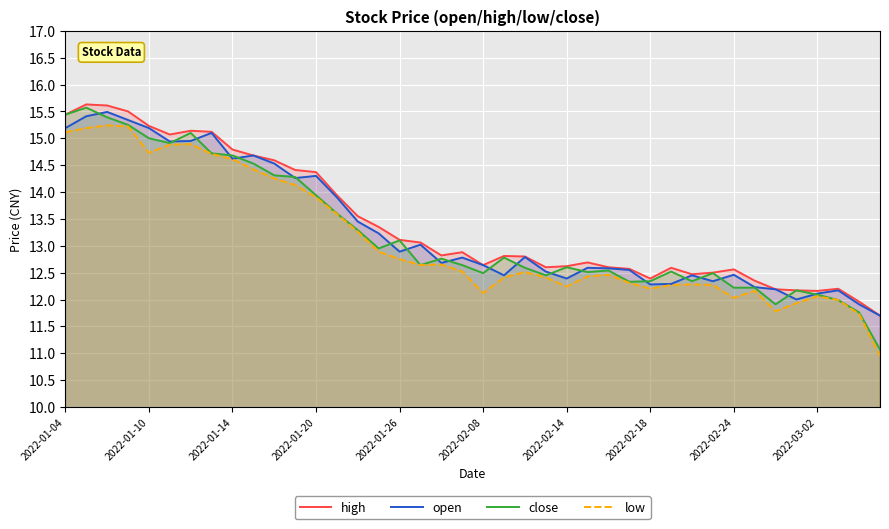

What is the greatest value displayed?

15.6